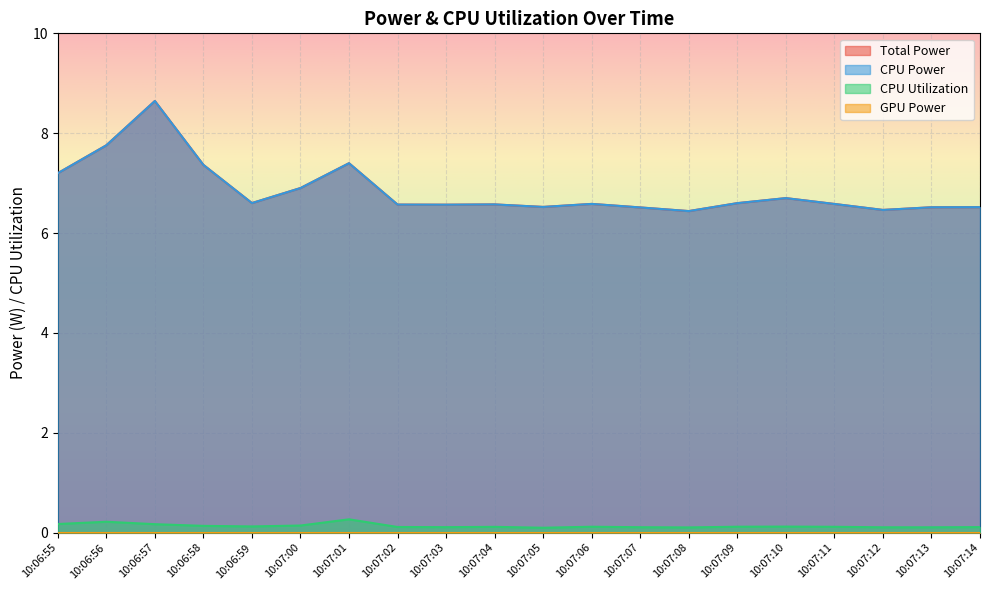

What is the sum of the CPU Power values at 10:07:09 and 10:06:56?

14.4